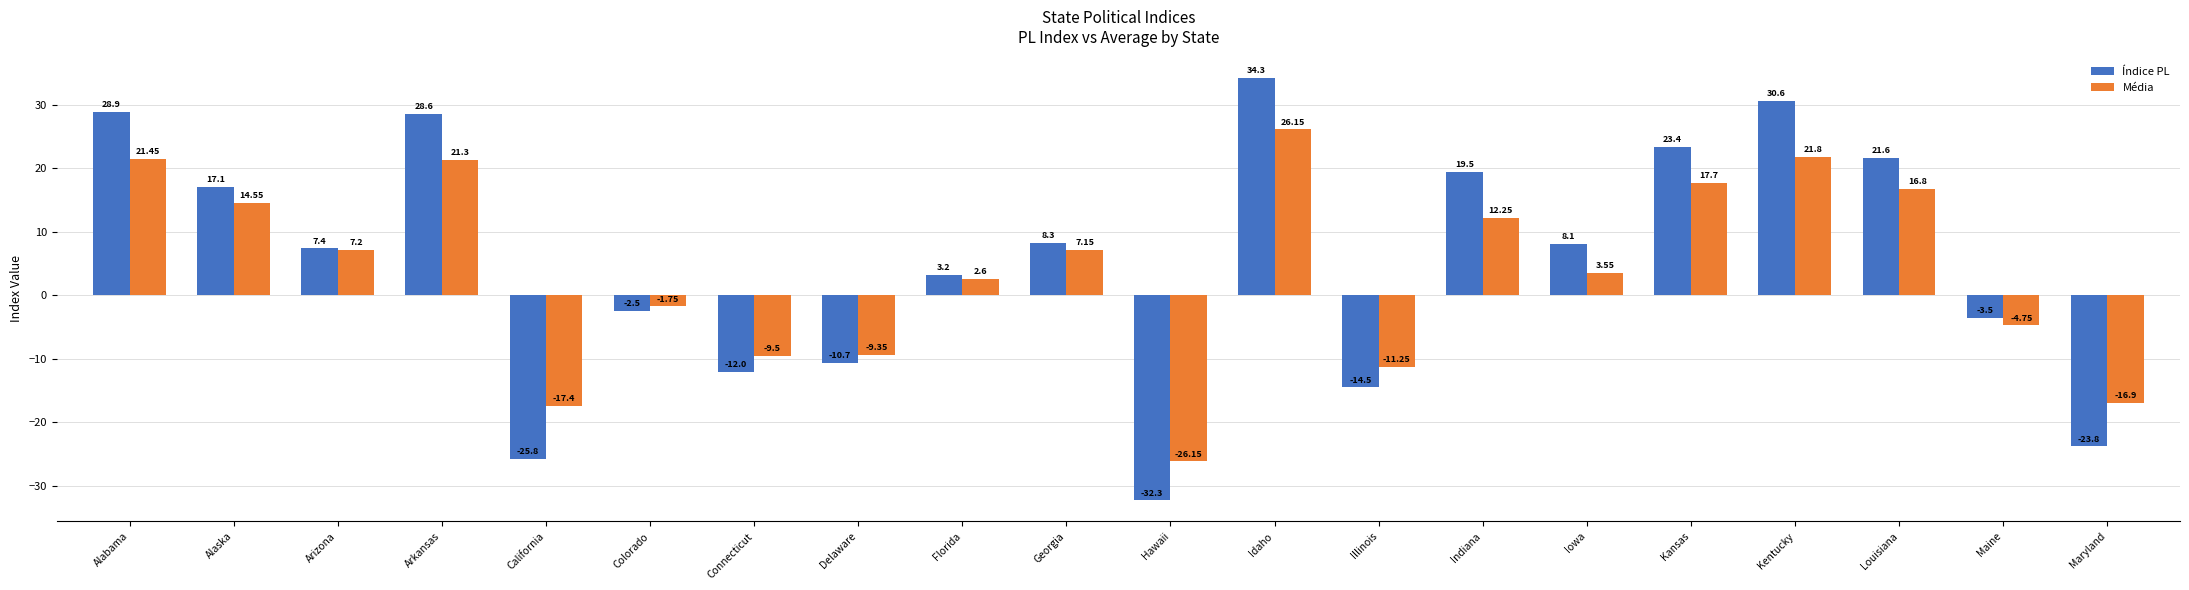

At which label does Média reach its minimum?

Hawaii